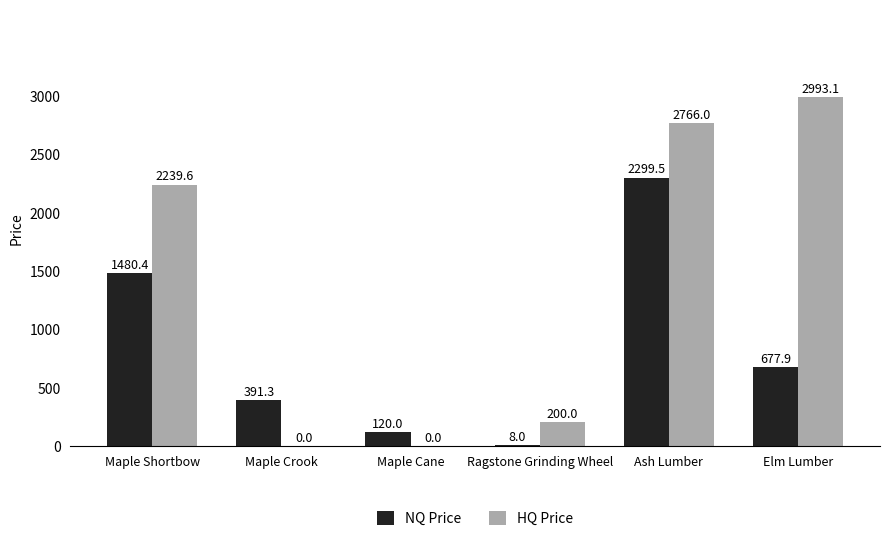

The value of HQ Price at Ragstone Grinding Wheel is 80.0. True or false?

False